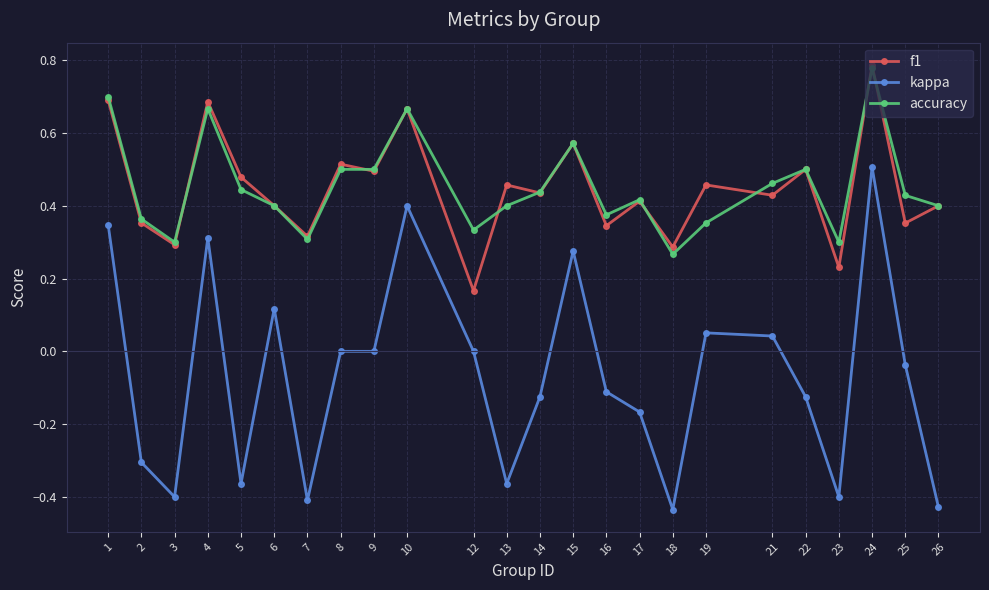

Between 3 and 22, which series saw the biggest shift?

kappa